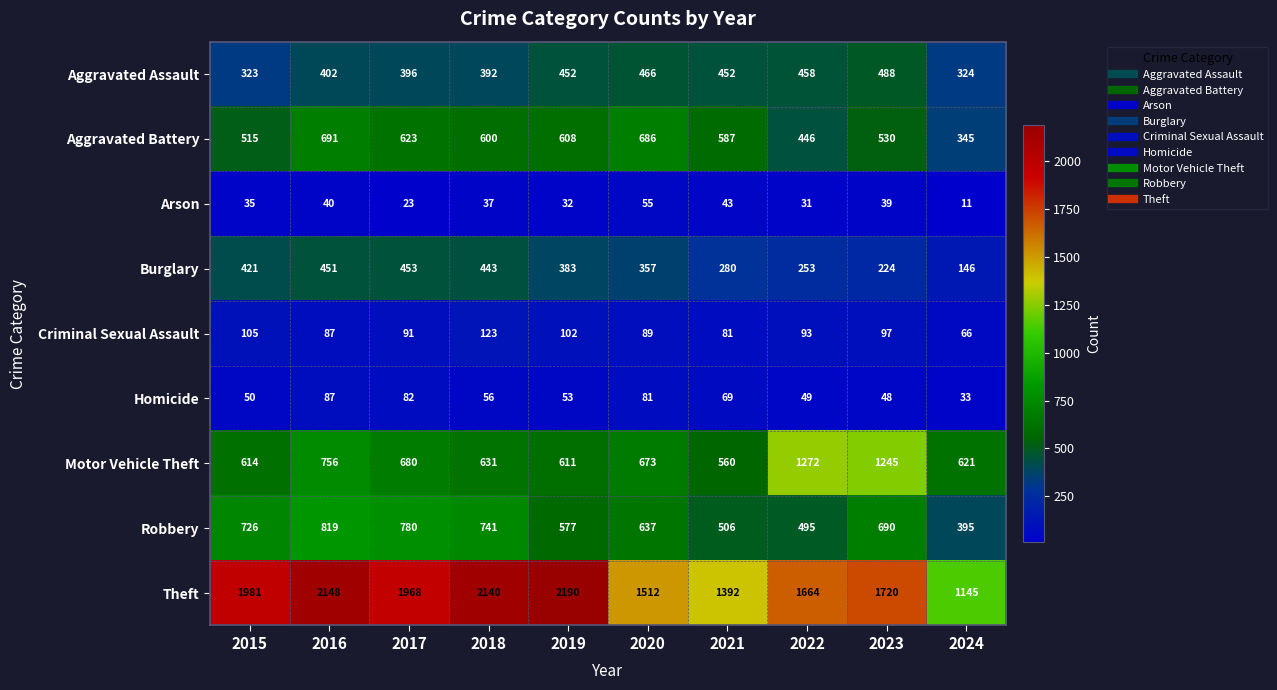

What is the smallest value displayed?

11